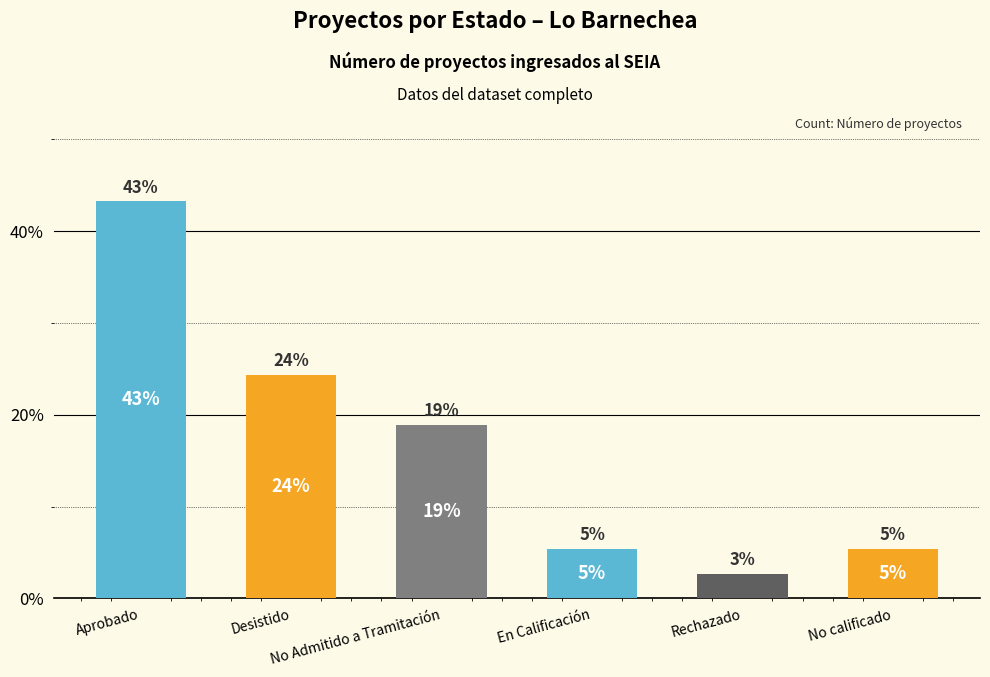

How many bars are there in total?

6